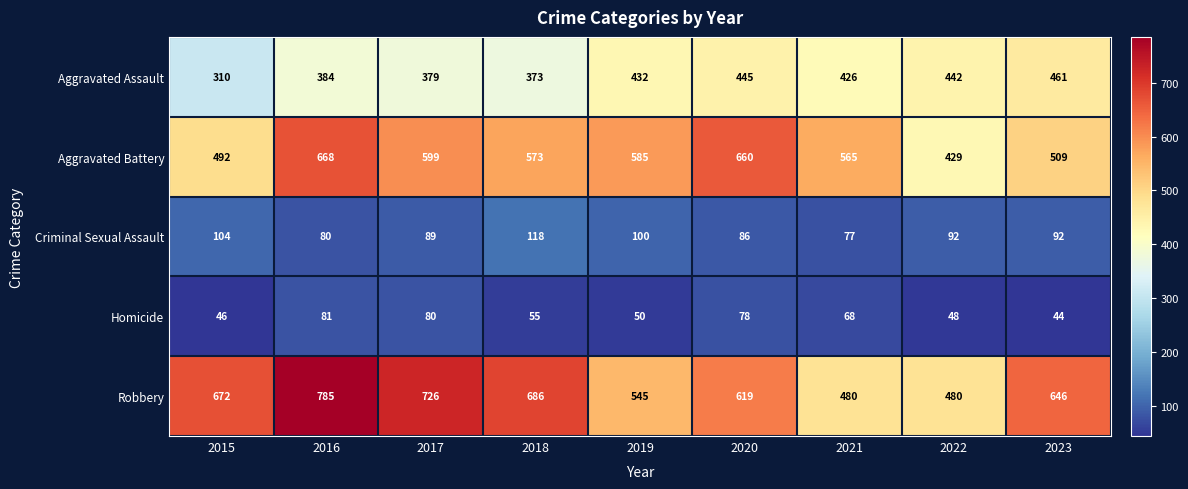

Where is Aggravated Battery nearest to the value 548?

2021